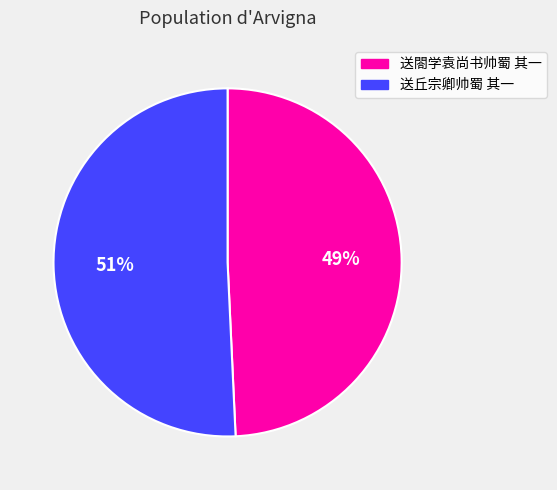

To the nearest percent, what is the combined percentage of 送丘宗卿帅蜀 其一 and 送閤学袁尚书帅蜀 其一?

100%